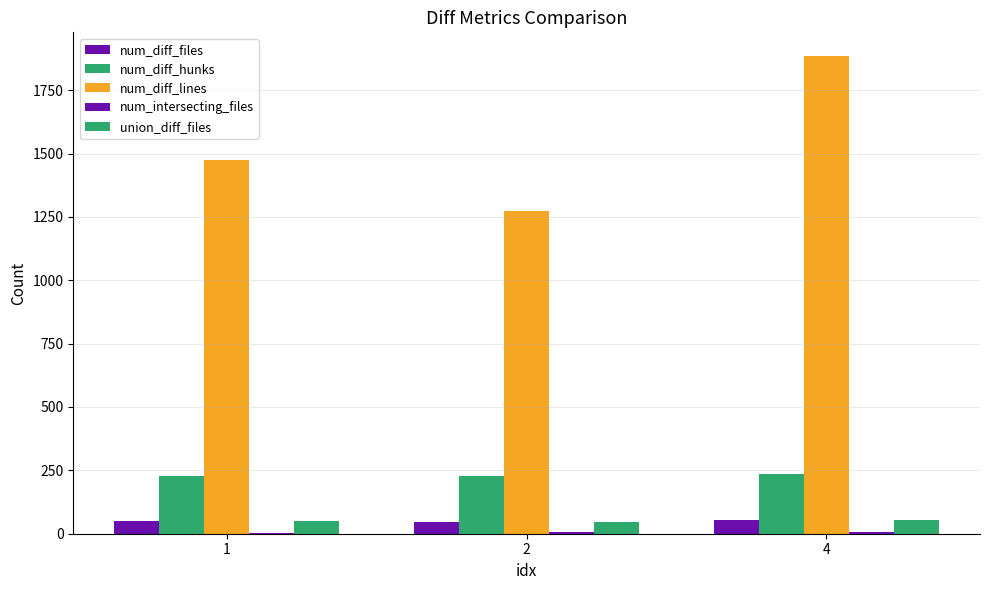

How many data points does each series have?

3